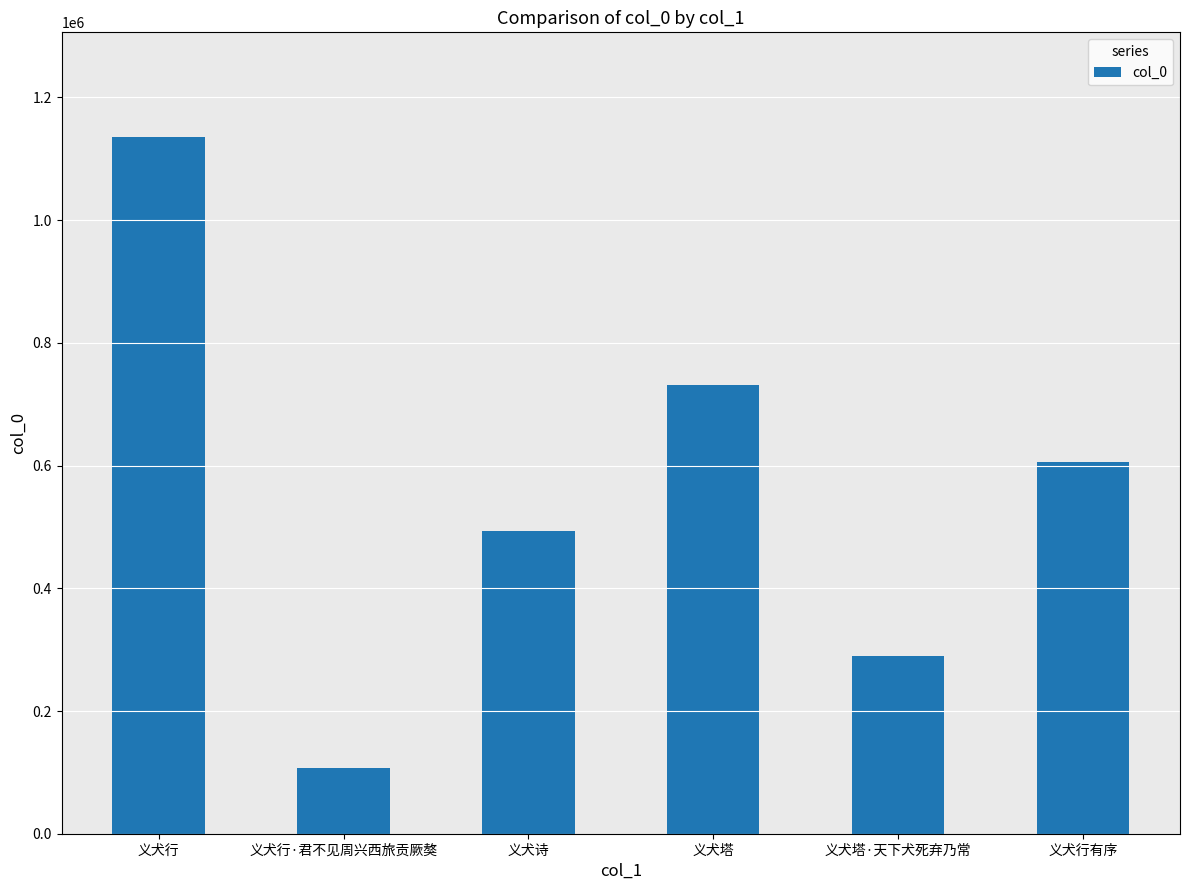

How many categories are shown in the chart?

6